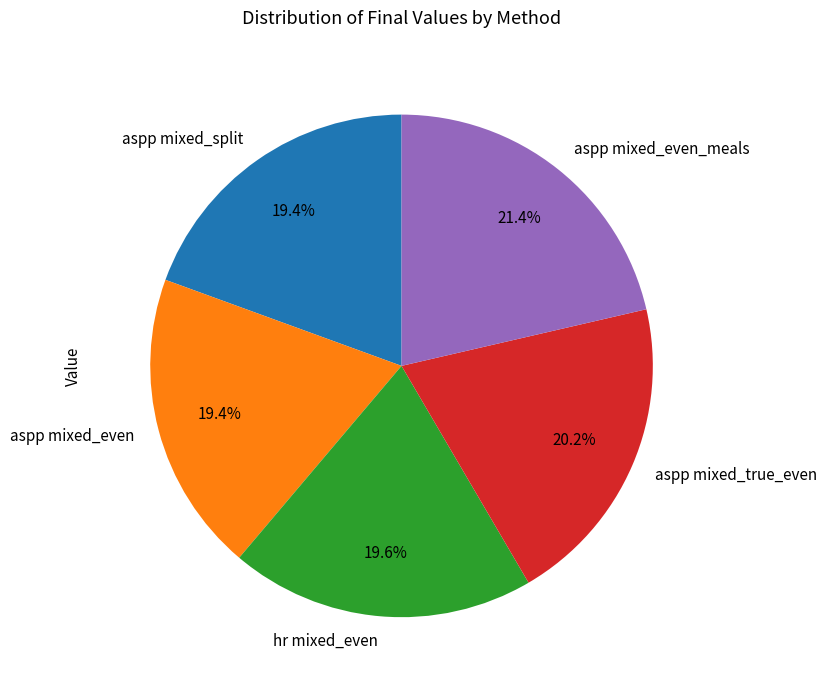

Does aspp mixed_even account for over 50% of the chart?

No